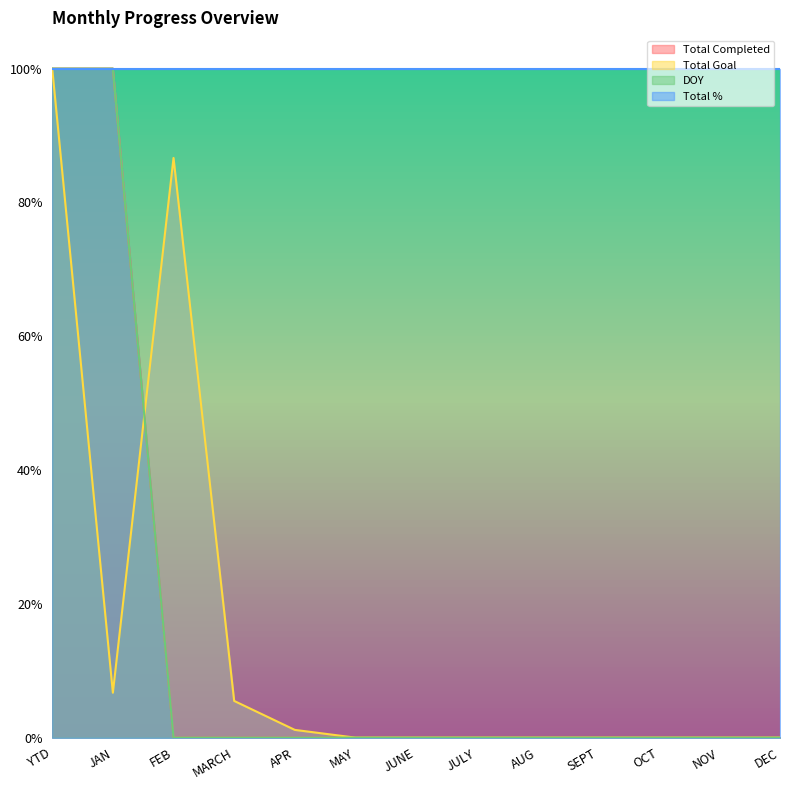

How many times do Total Goal and DOY cross each other?

1